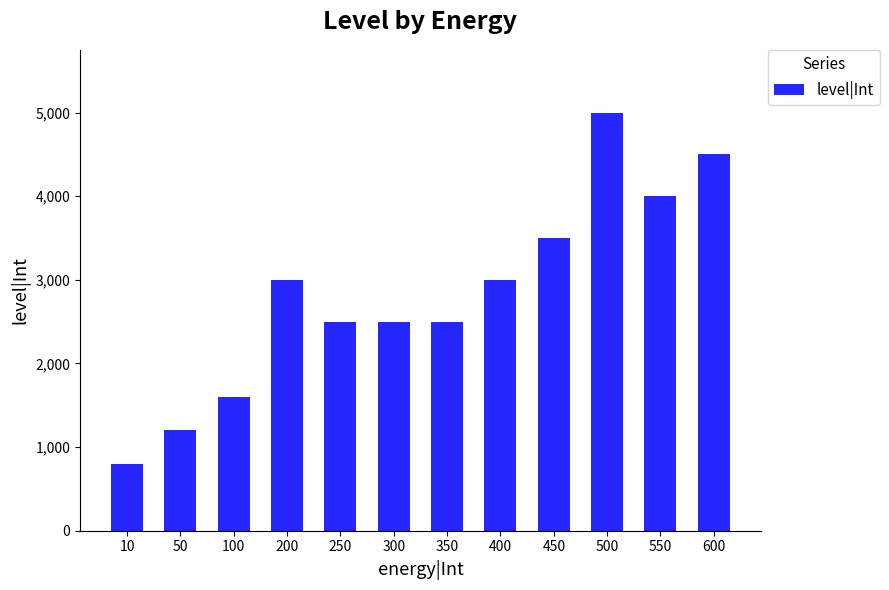

What is the difference between the maximum and minimum values?

4200